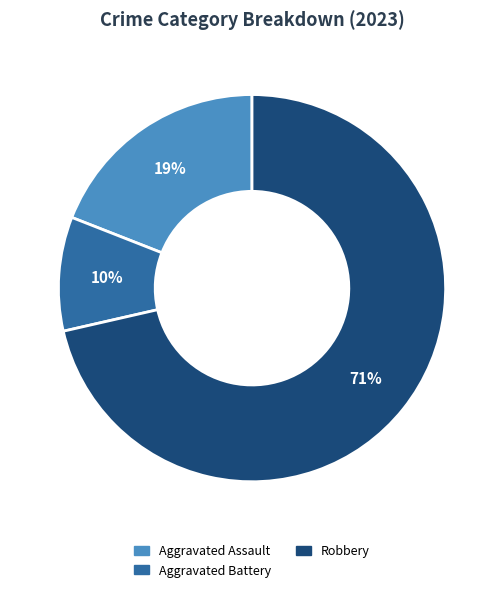

To the nearest percent, what is the average slice percentage?

33%